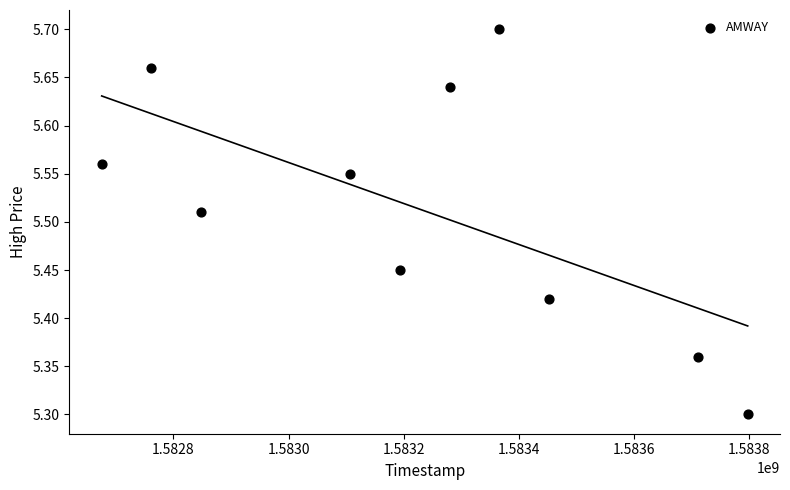

What is the range of X values (max minus min)?

1123200.0